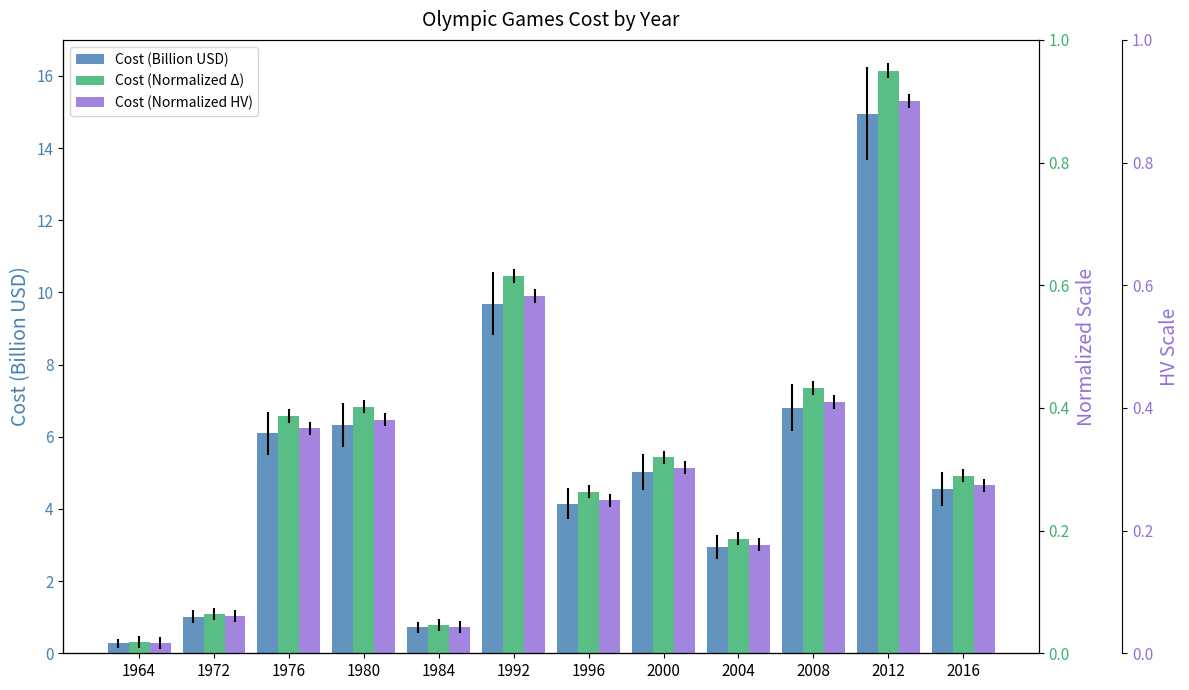

What is the value of the Cost (Normalized Δ) bar at the 10th from the left?

0.4